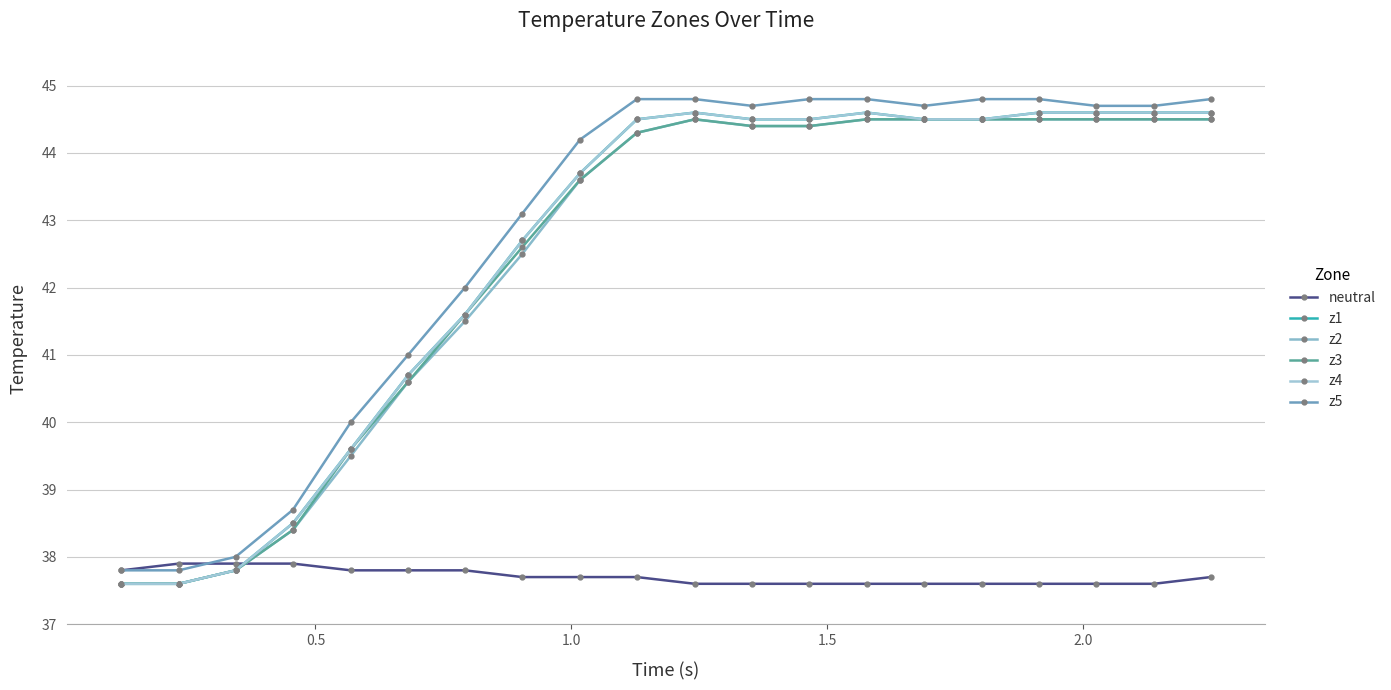

Does the chart have visible grid lines?

Yes